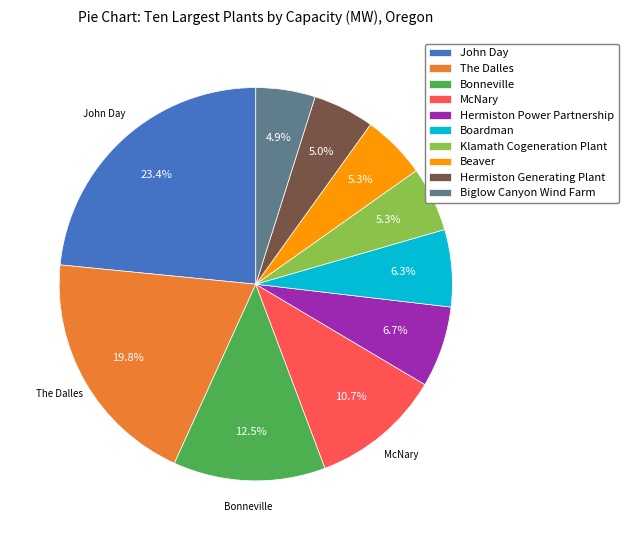

True or false: John Day accounts for 30% of the total.

False